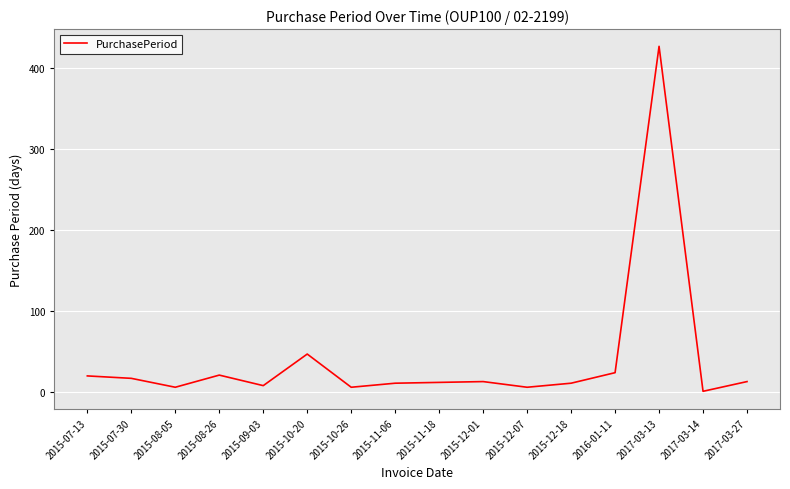

What position from the right is 2015-10-20?

11